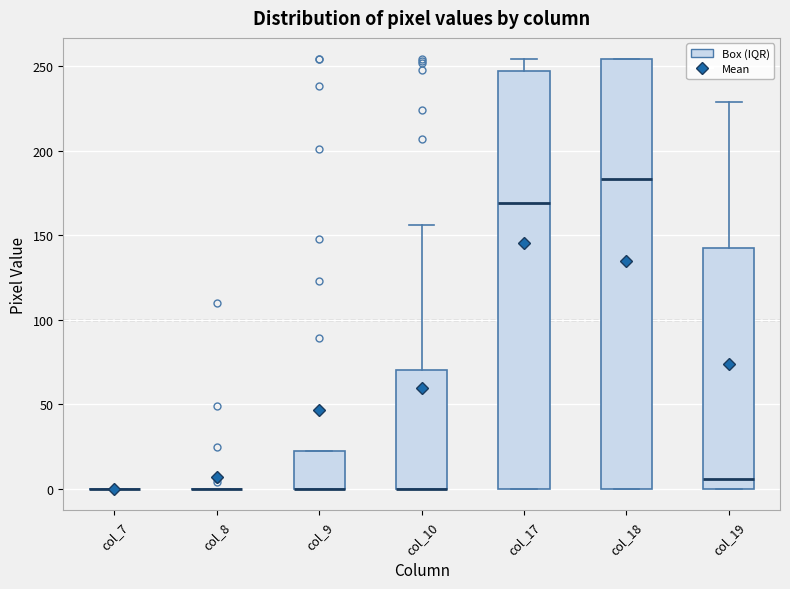

Reading left to right, transcribe this box plot: for each box, give where its median line is, the range the box spans, and where its two whiskers end, as read against the y-axis. The values are not printed on the chart, so give them approximately, as read against the axis.

col_7: box collapsed to a line at 0, whiskers 0 to 0
col_8: box collapsed to a line at 0, whiskers 0 to 0
col_9: median 0 (drawn on the box's lower edge), box 0 to 20, whiskers 0 to 20
col_10: median 0 (drawn on the box's lower edge), box 0 to 70, whiskers 0 to 155
col_17: median 170, box 0 to 245, whiskers 0 to 255
col_18: median 185, box 0 to 255, whiskers 0 to 255
col_19: median 5, box 0 to 145, whiskers 0 to 230